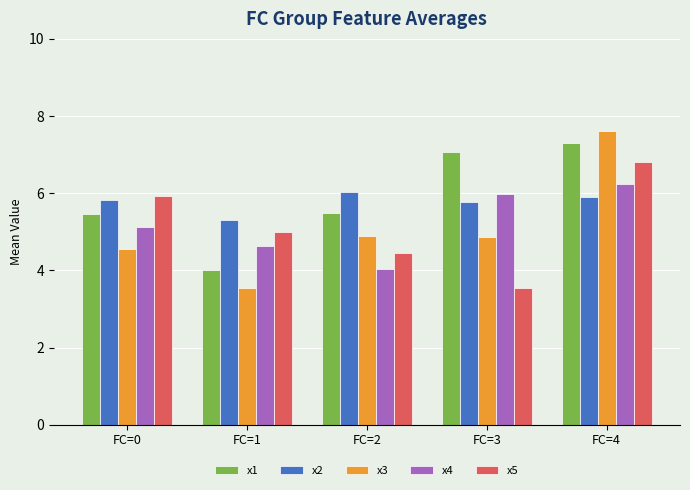

Reading right to left, extract all data points from this chart.

x1: 7.3	7.1	5.5	4.0	5.5
x2: 5.9	5.8	6.0	5.3	5.8
x3: 7.6	4.9	4.9	3.6	4.6
x4: 6.2	6.0	4.0	4.6	5.1
x5: 6.8	3.6	4.5	5.0	5.9